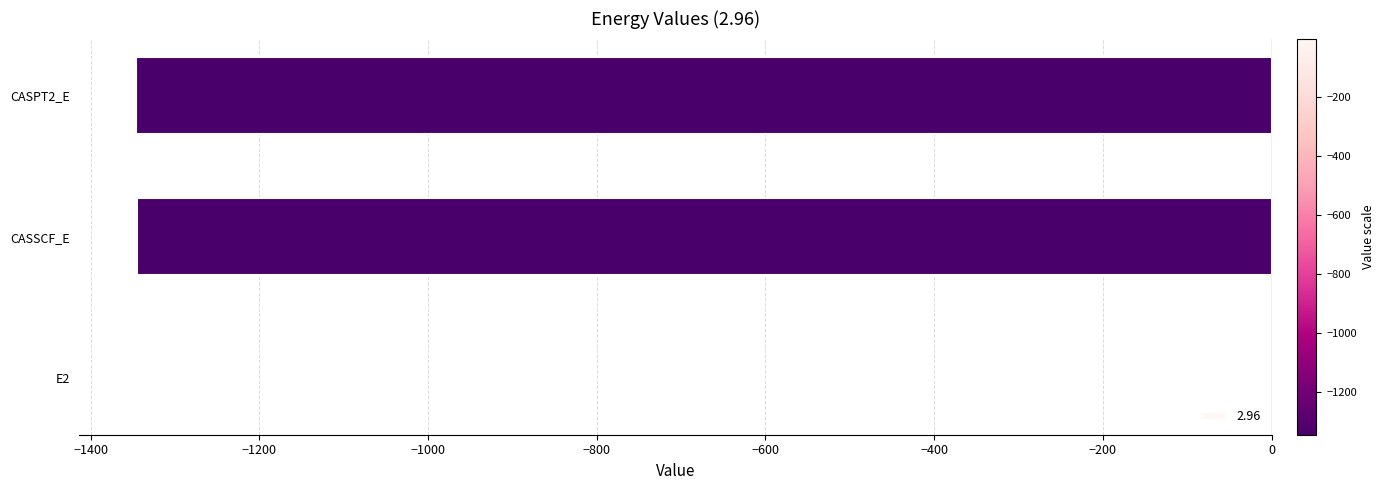

Which category has the highest value across all series?

E2